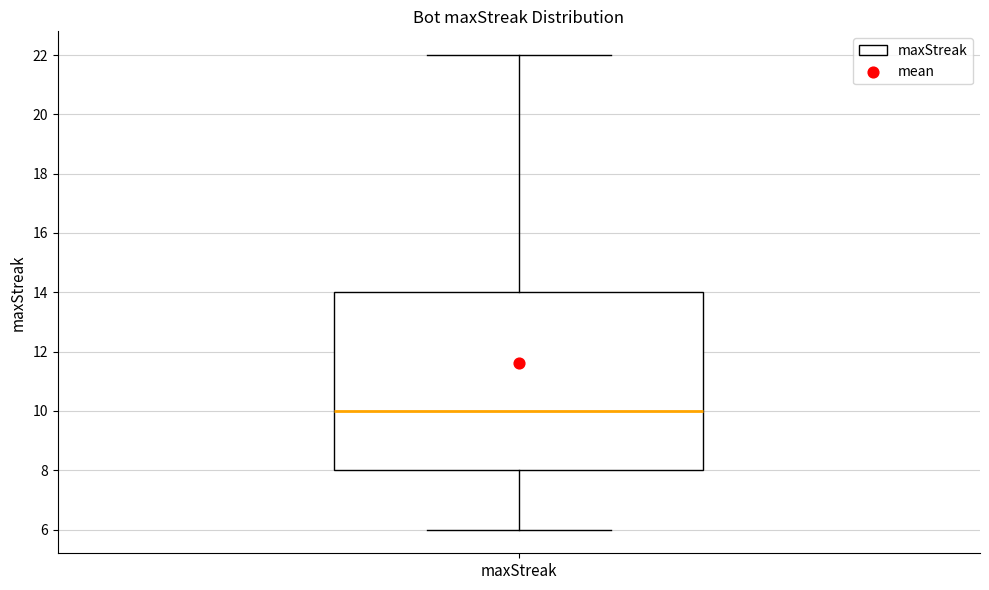

Read this box plot against the y-axis: the position of the median line, the range covered by the box, and the ends of both whiskers. The values are not printed on the chart, so give them approximately, as read against the axis.

median 10, box 8 to 14, whiskers 6 to 22